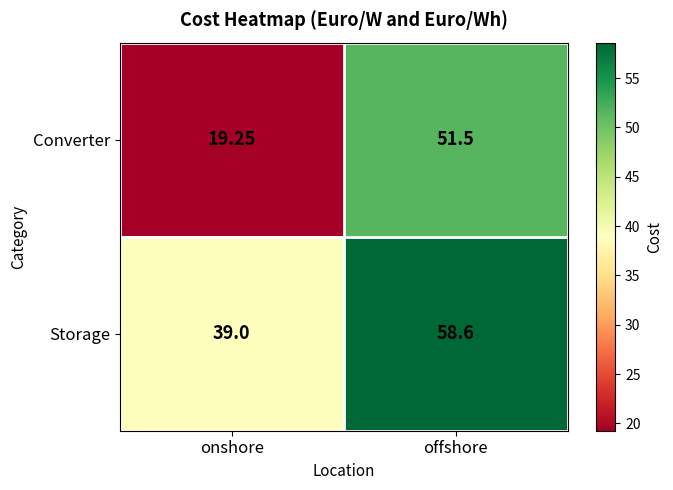

Which series has the largest range (max minus min)?

Converter